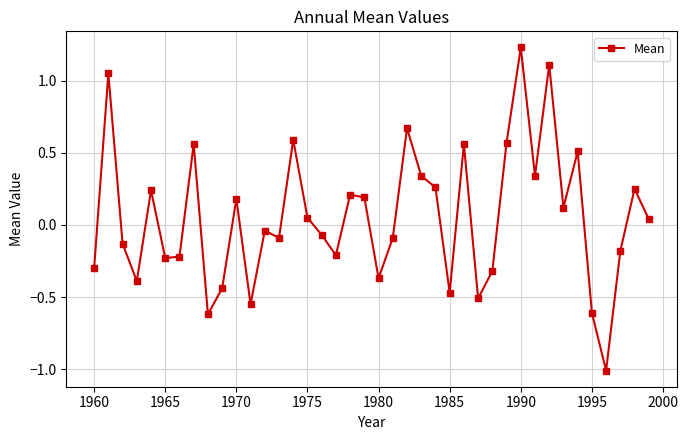

How many points are higher than both their immediate neighbors (excluding endpoints)?

13